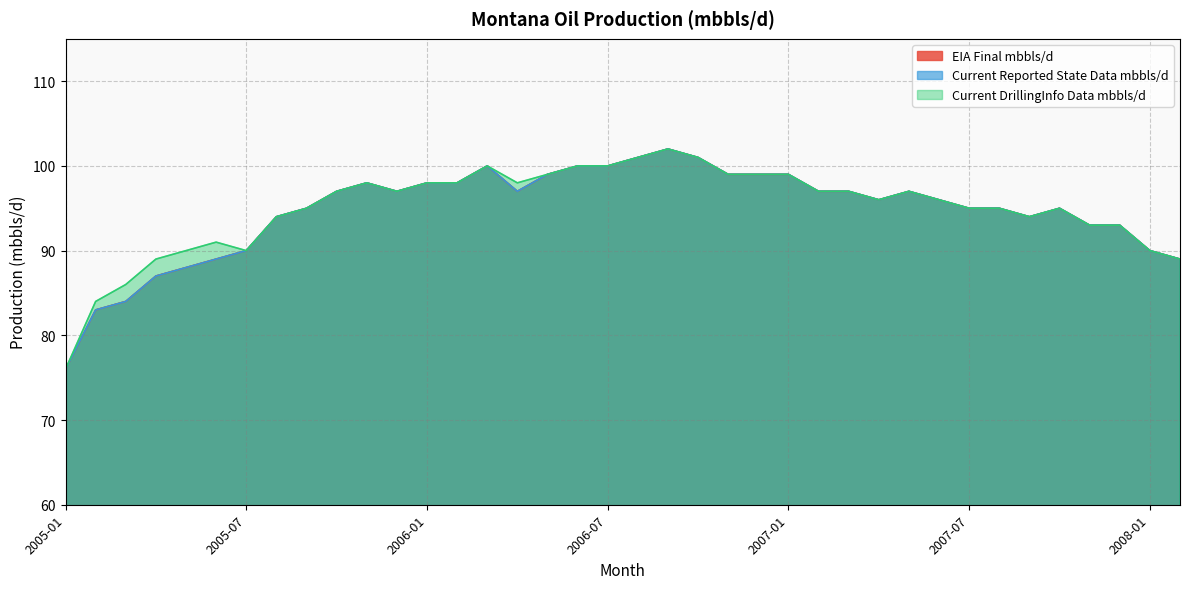

At which category is the sum across all series the highest?

2006-09